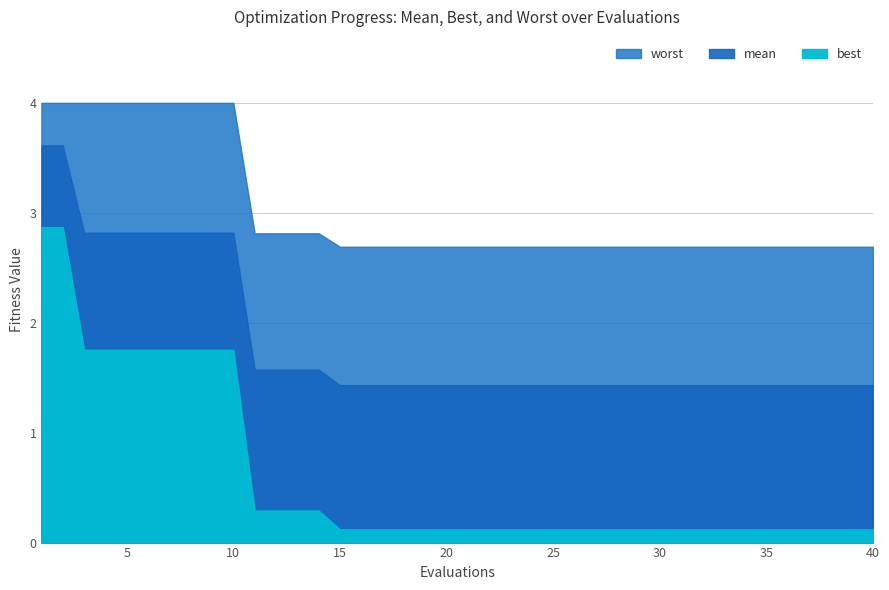

What is the value of the best point at the 3rd from the left?

1.8